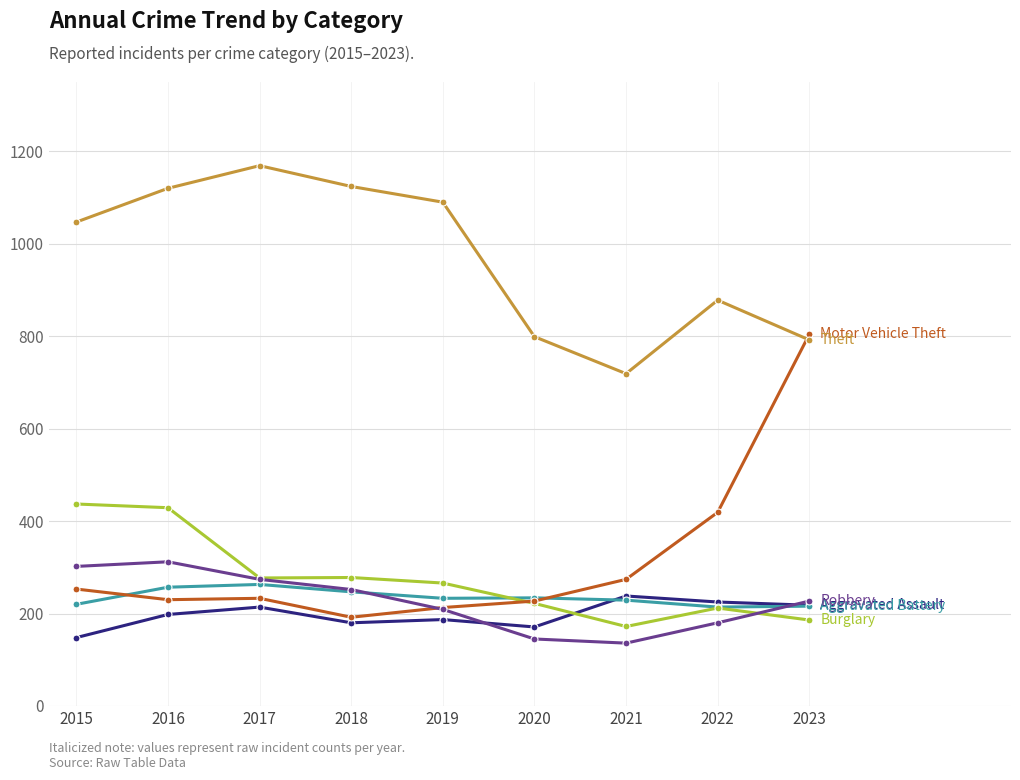

What is the total value across all series at 2020?

1798